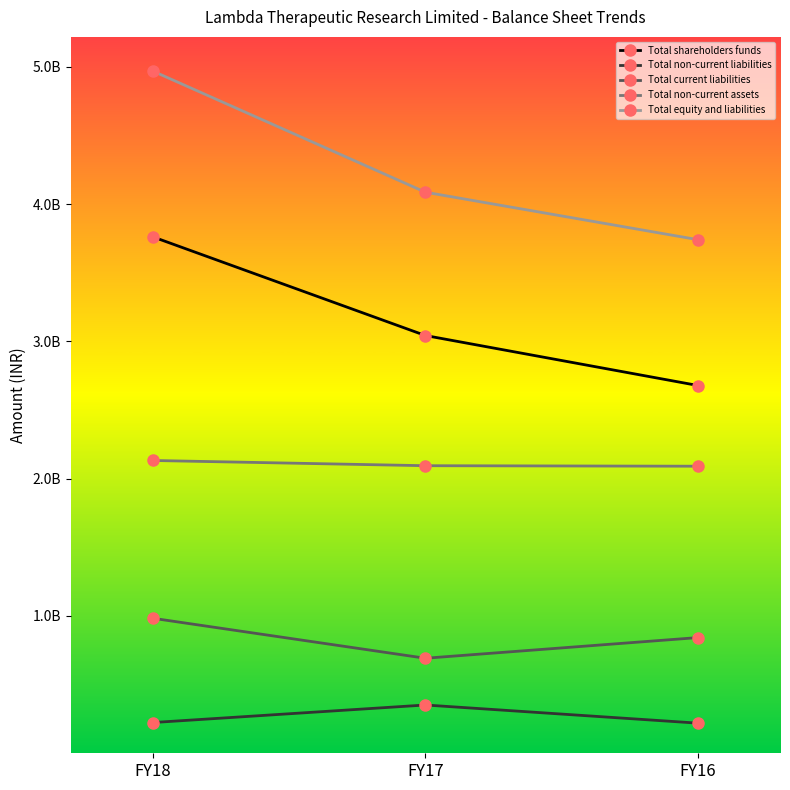

The Total non-current liabilities series shows 223785501 at FY18. True or false?

True